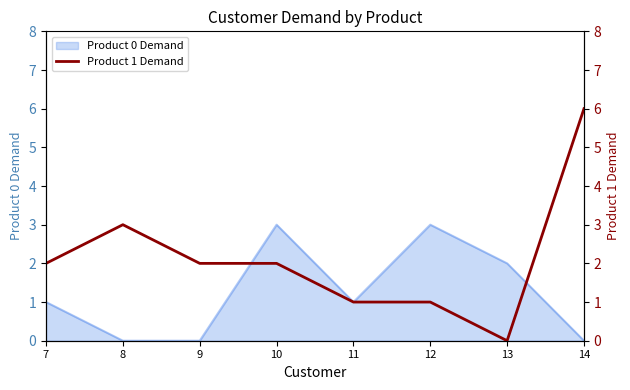

The chart shows a value of 3 at 8. True or false?

True